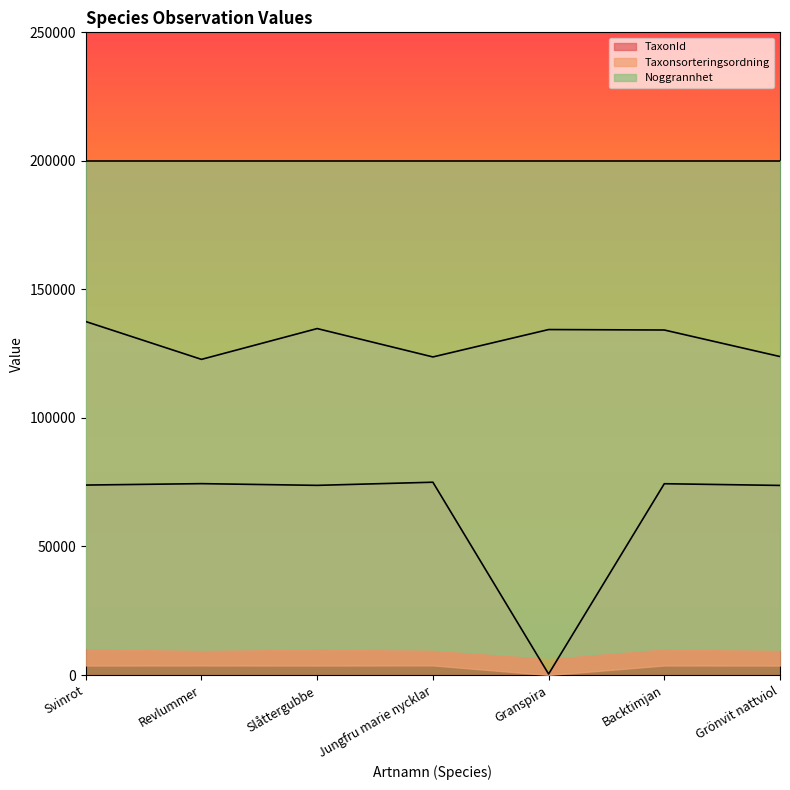

In TaxonId, how many points are lower than both neighbors (excluding endpoints)?

2